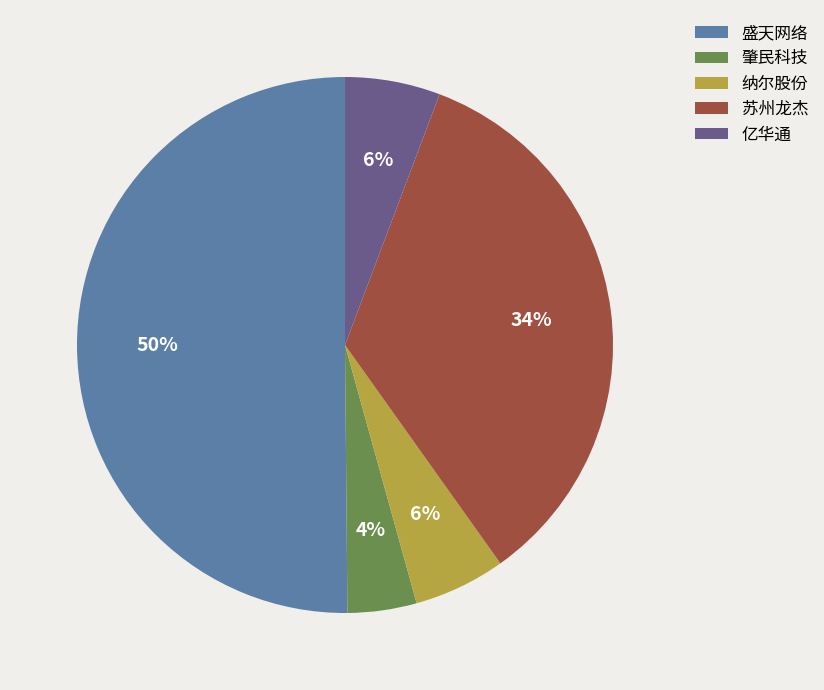

Between 肇民科技 and 纳尔股份, which is larger?

纳尔股份